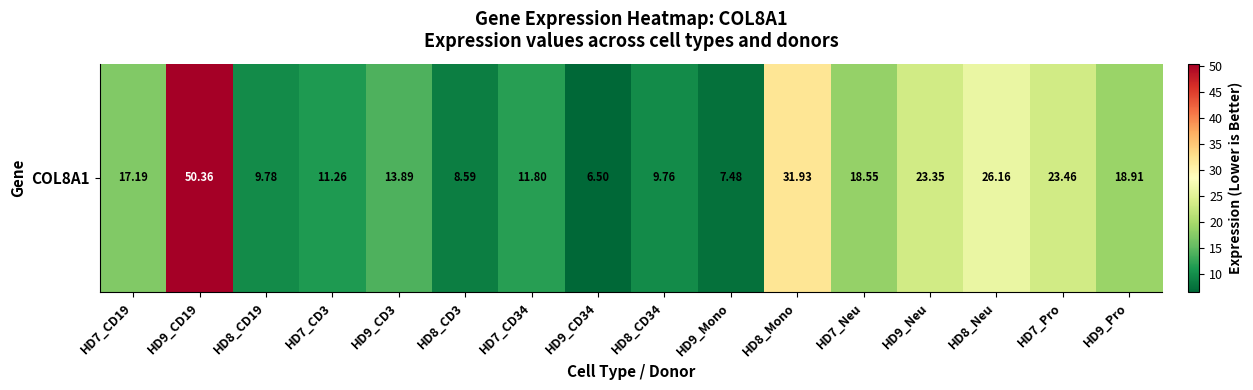

Which has a higher value, HD7_CD34 or HD8_CD19?

HD7_CD34